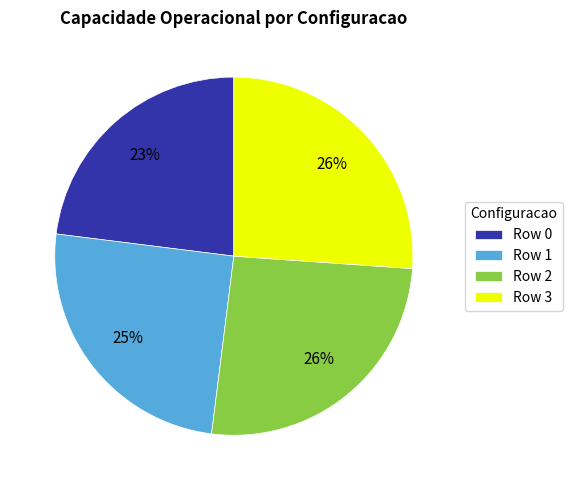

To the nearest percent, what is the combined percentage of Row 2 and Row 0?

49%